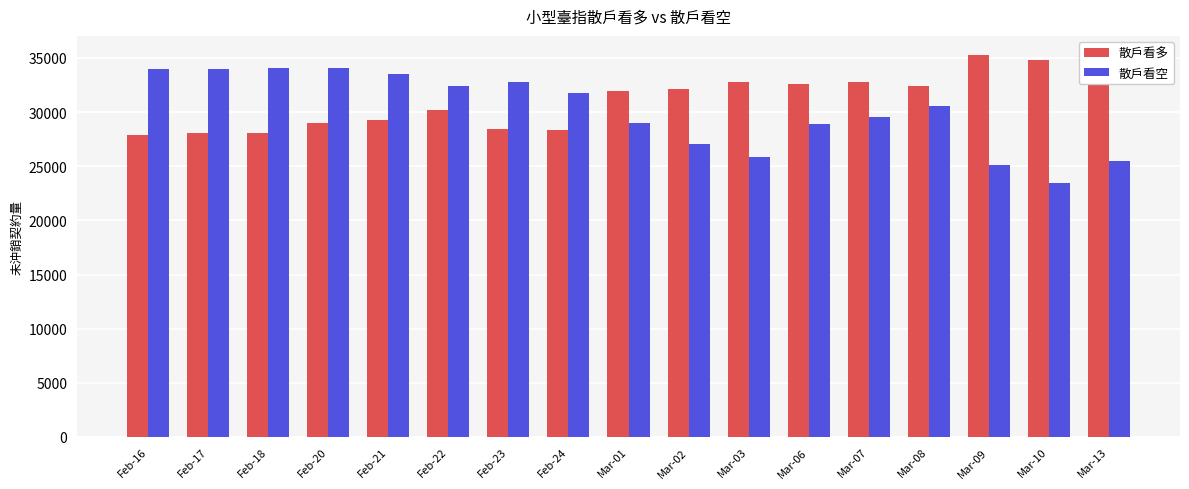

What is the total value across all series at Mar-07?

62342